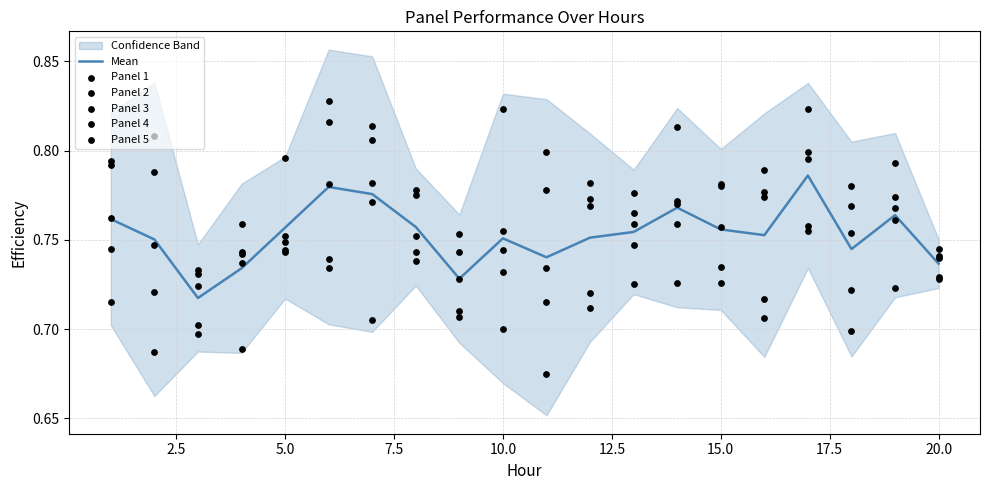

At how many categories does at least one series exceed 0?

20